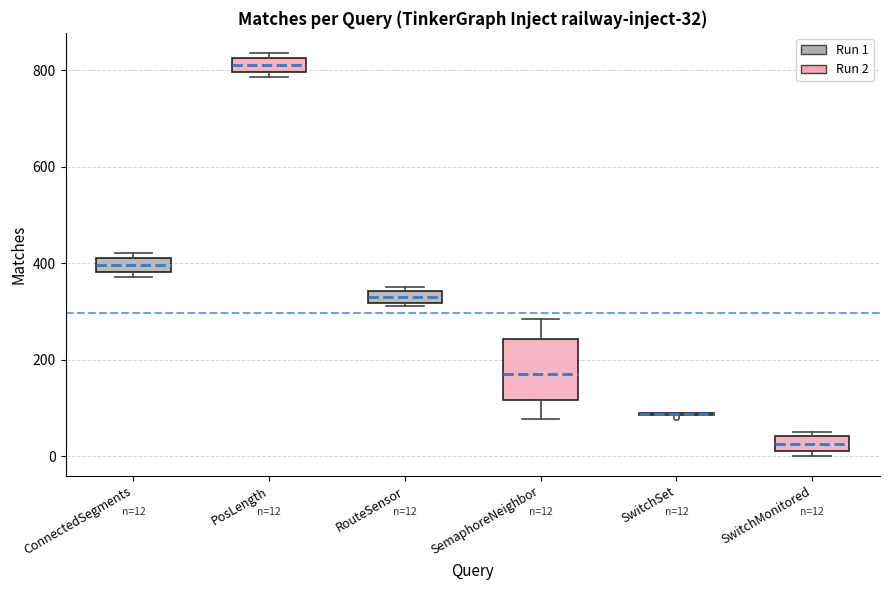

Comparing the boxes themselves (not the whiskers), which one is the tallest?

SemaphoreNeighbor